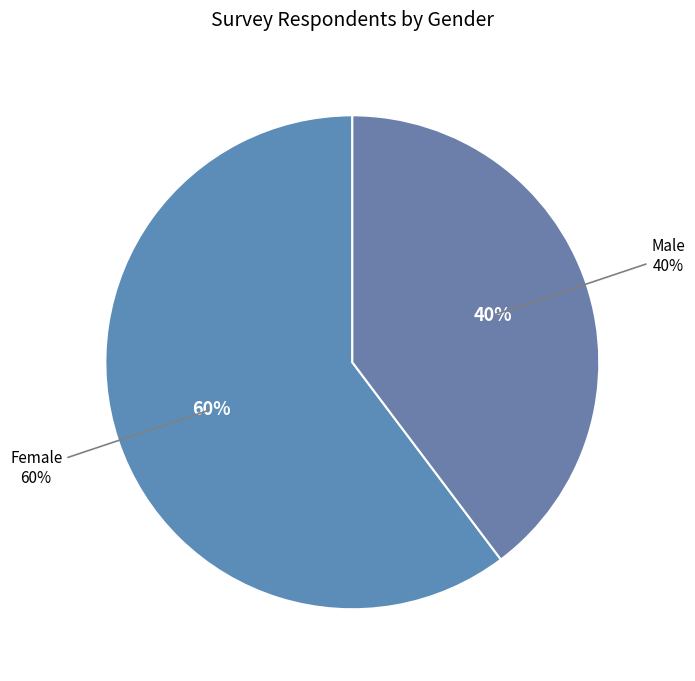

To the nearest percent, what percentage of the pie is Female?

60%